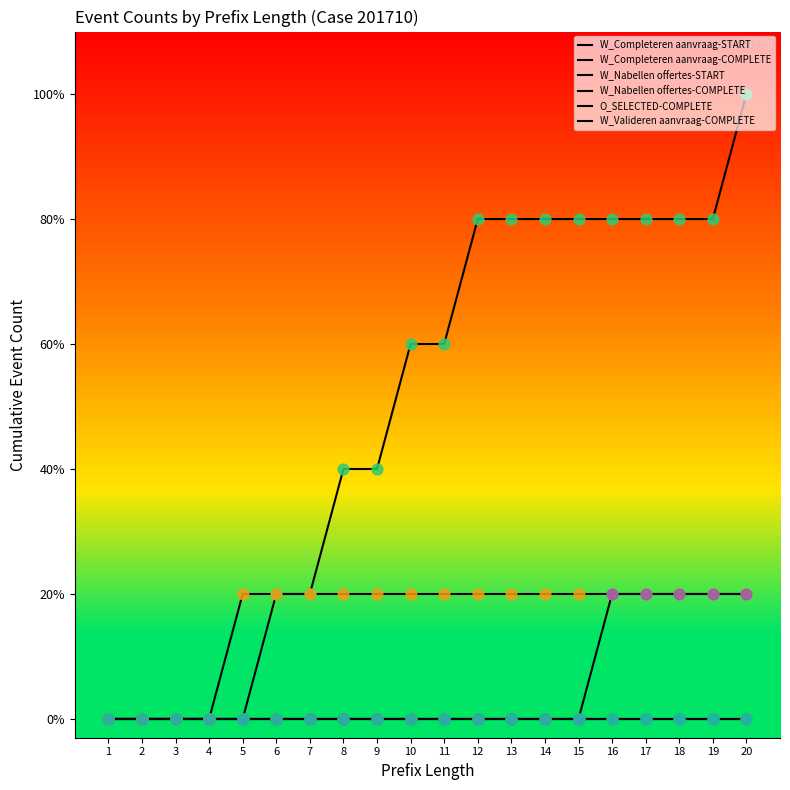

At which category is the sum across all series the highest?

20